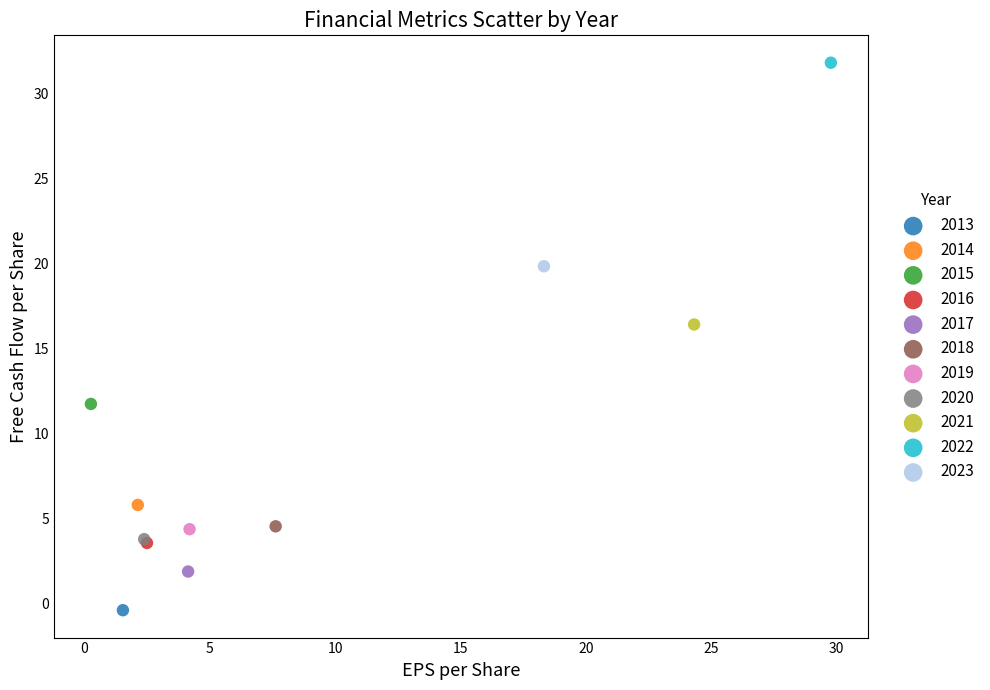

What are all the series names shown in the legend?

2013, 2014, 2015, 2016, 2017, 2018, 2019, 2020, 2021, 2022, 2023